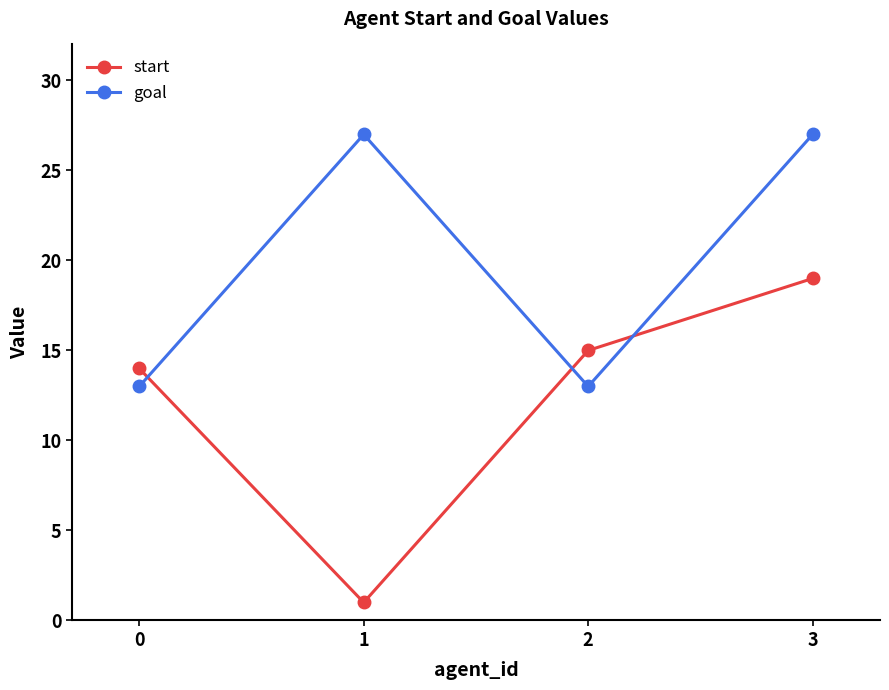

How many categories are shown in the chart?

4